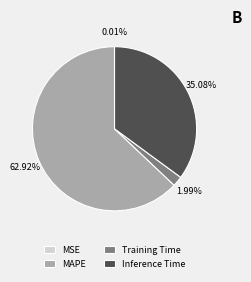

Is it true that Training Time is 2% of the pie?

True